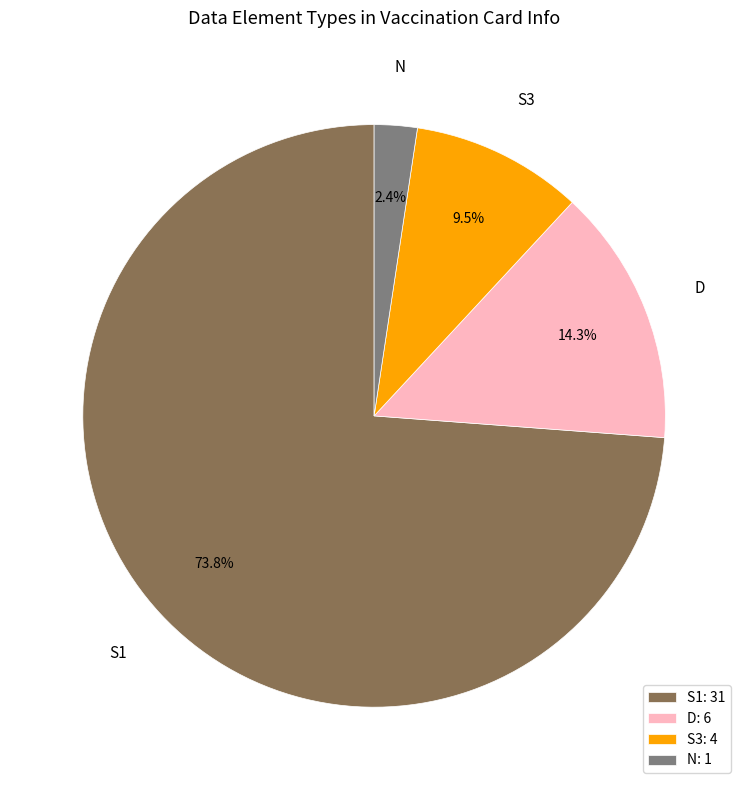

How many slices are in this pie chart?

4